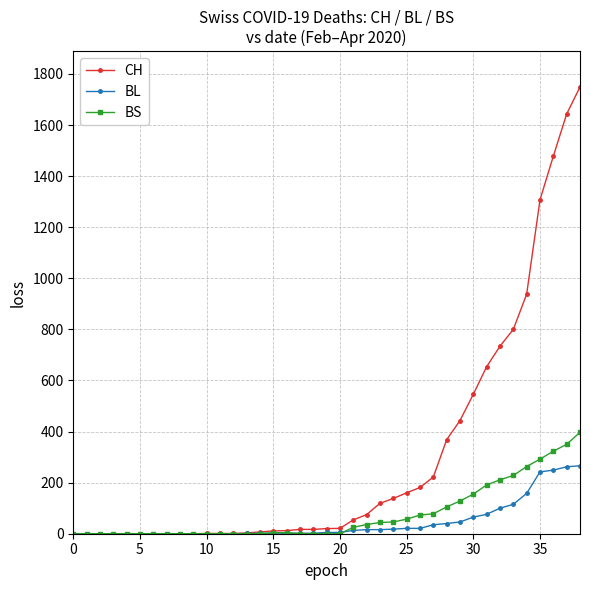

What is the difference between the maximum and second lowest values in the BS series?

397